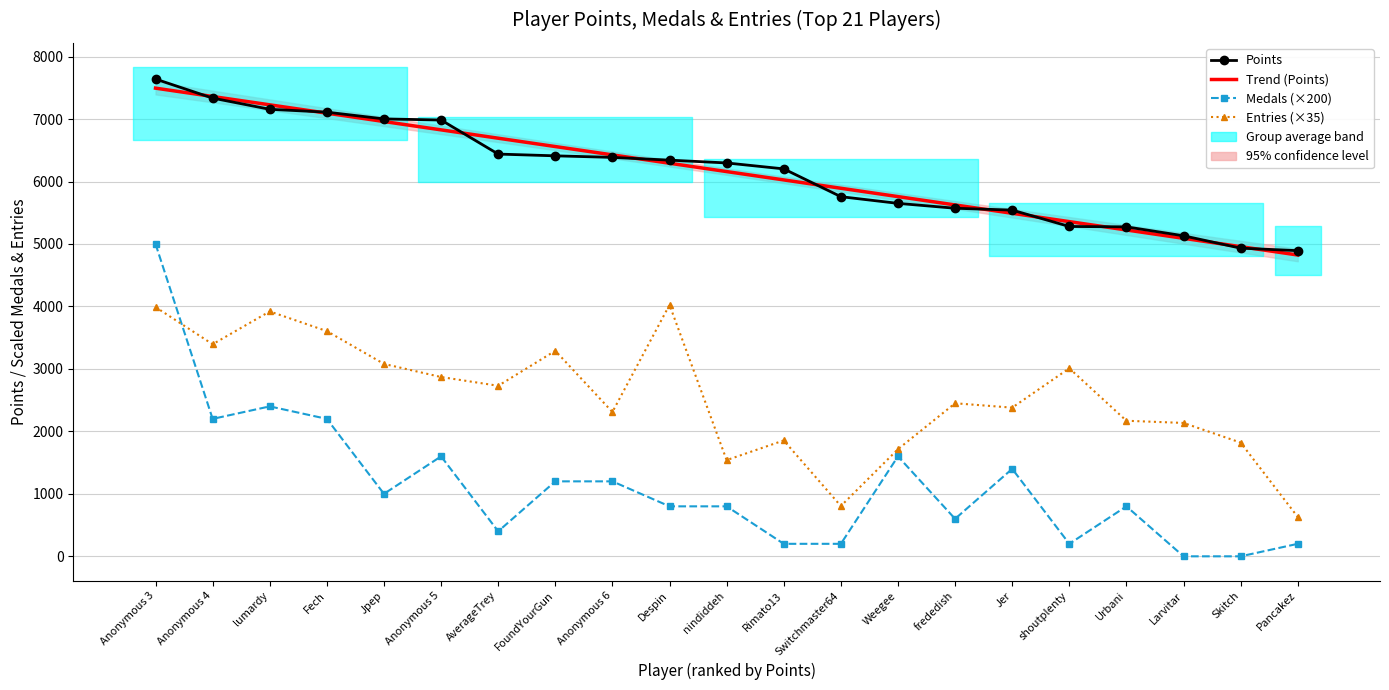

Where is the first local minimum for Entries?

Anonymous 4